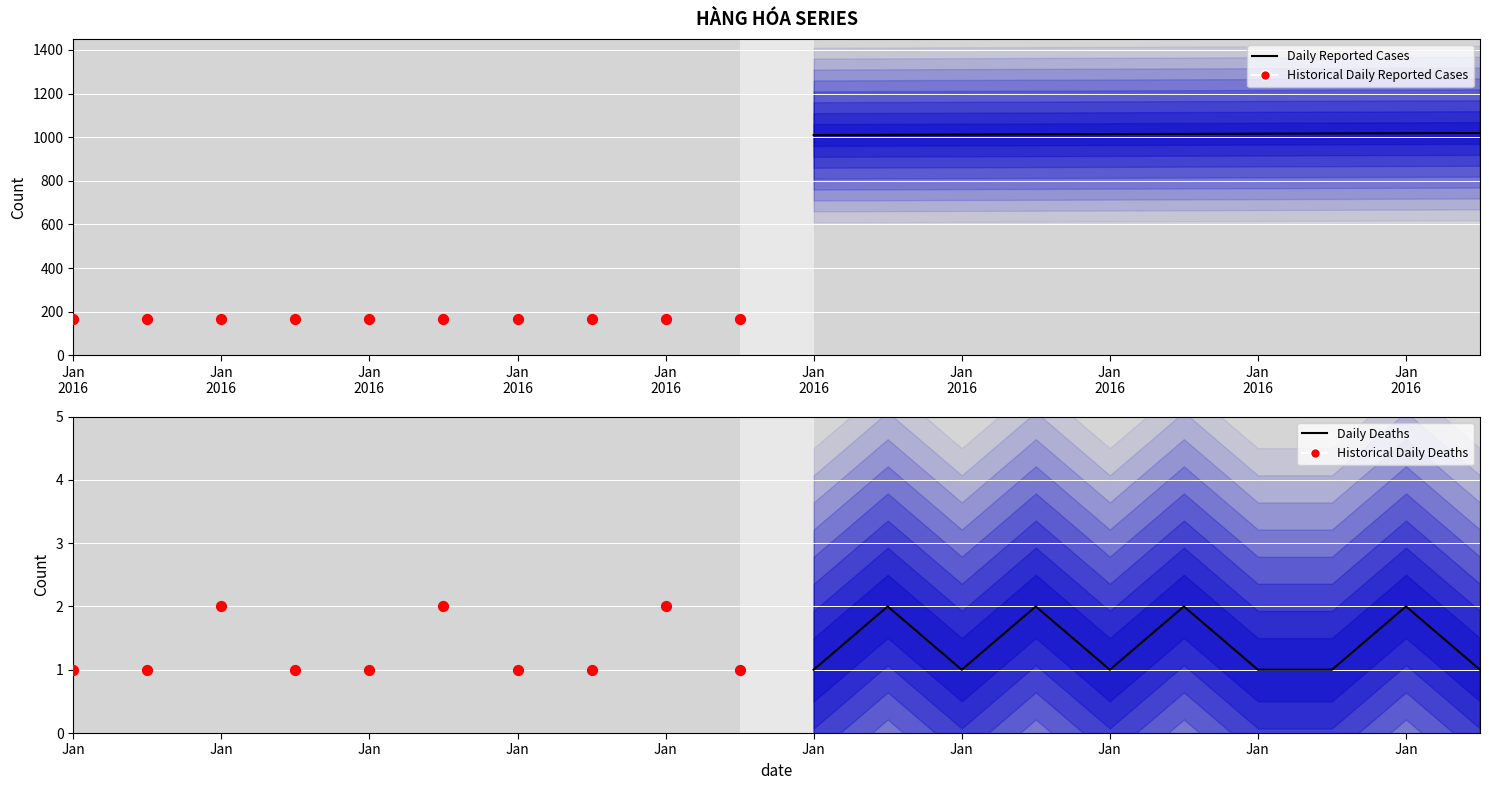

What is the total value across all series at Jan
2016?

1178.7